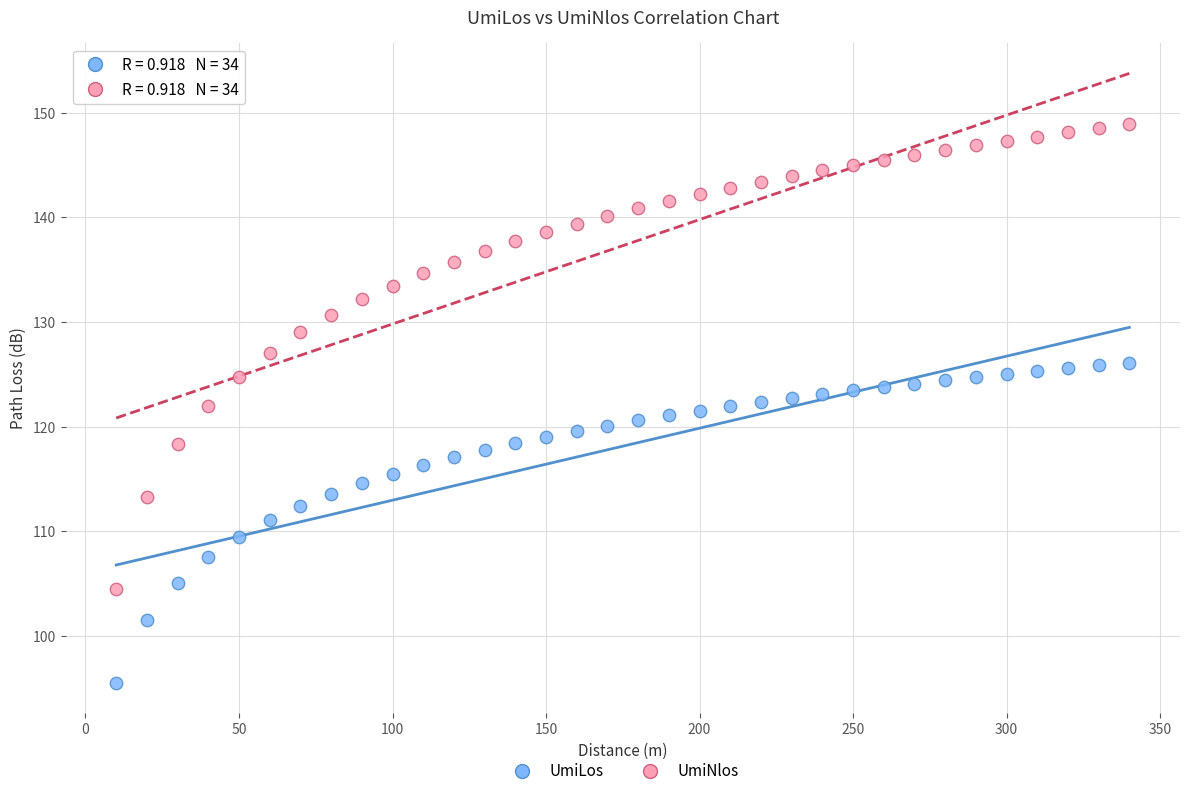

What are all the series names shown in the legend?

UmiLos, UmiNlos